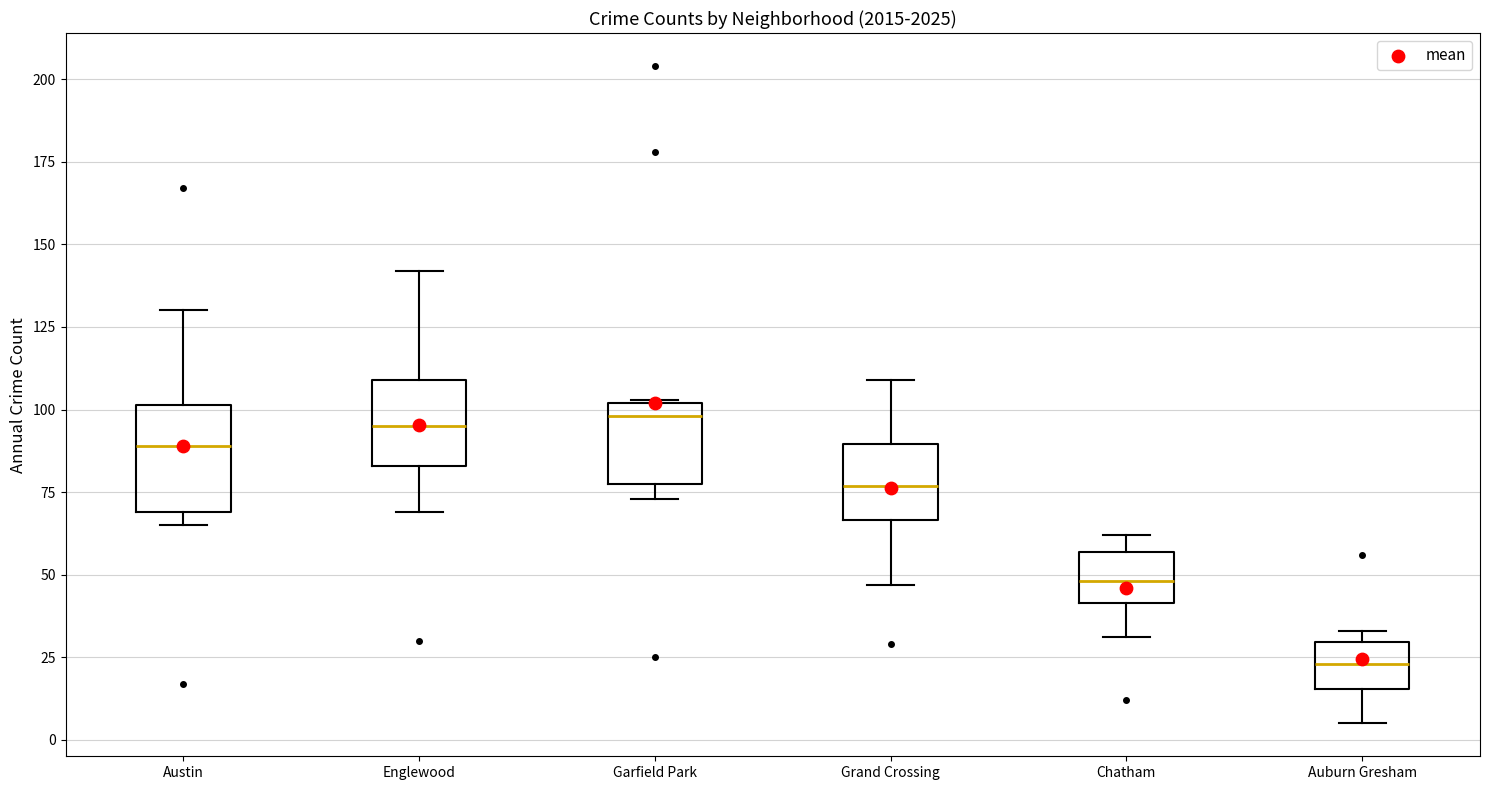

Reading left to right, transcribe this box plot: for each box, give where its median line is, the range the box spans, and where its two whiskers end, as read against the y-axis. The values are not printed on the chart, so give them approximately, as read against the axis.

Austin: median 90, box 70 to 100, whiskers 65 to 130
Englewood: median 95, box 85 to 110, whiskers 70 to 140
Garfield Park: median 100 (just below the box's upper edge), box 80 to 100, whiskers 75 to 105
Grand Crossing: median 75, box 65 to 90, whiskers 45 to 110
Chatham: median 50, box 40 to 55, whiskers 30 to 60
Auburn Gresham: median 25, box 15 to 30, whiskers 5 to 35